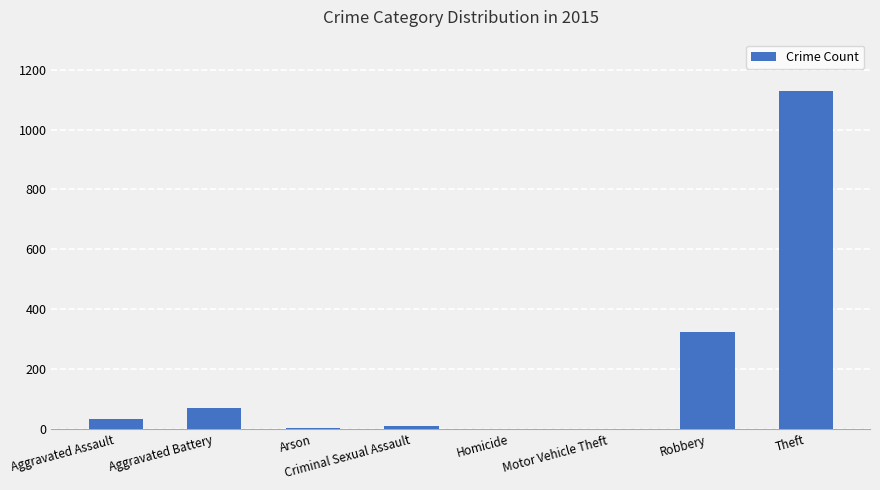

What is the average value?

197